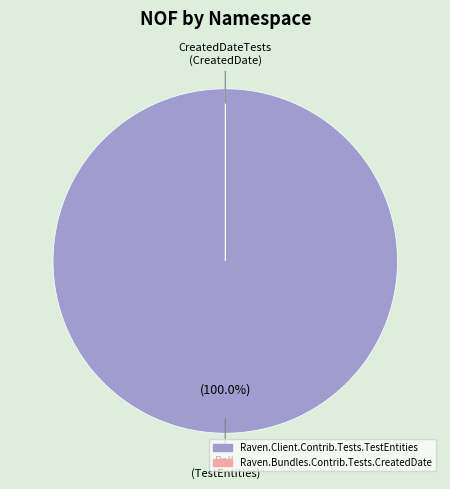

Is there any slice that represents more than half of the pie?

Yes